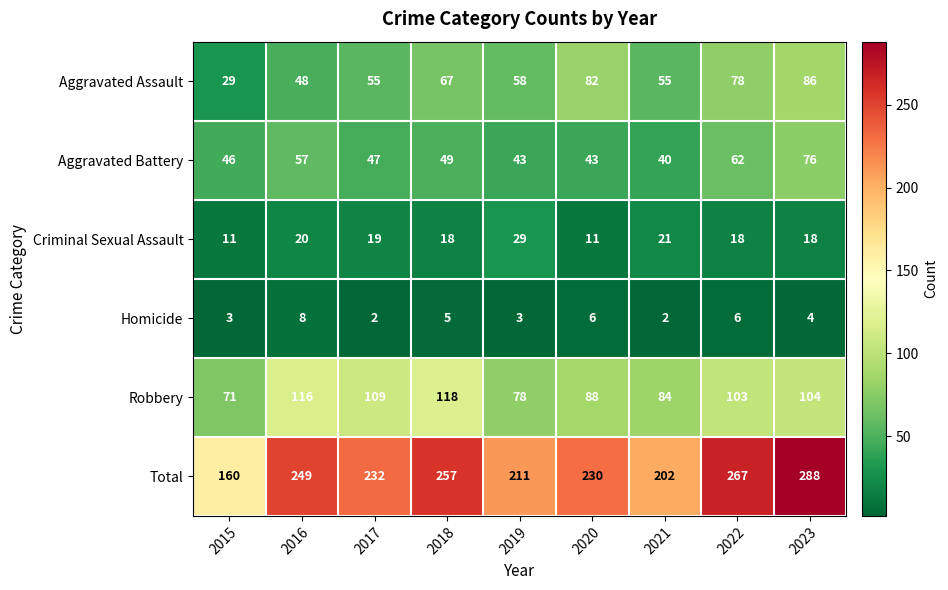

Which category has the highest value in the Robbery series?

2018